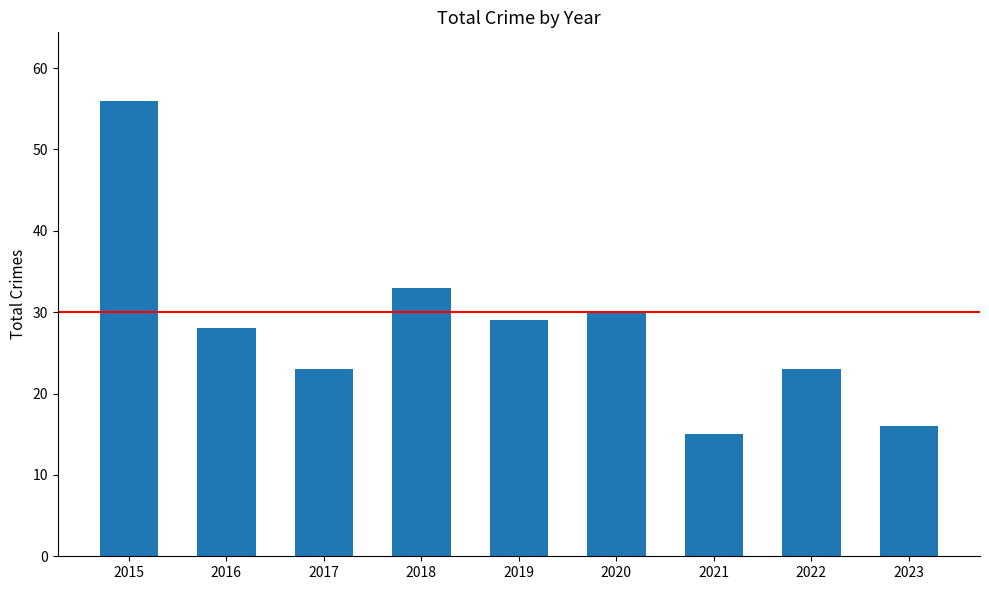

Reading left to right, extract all data points from this chart.

56	28	23	33	29	30	15	23	16